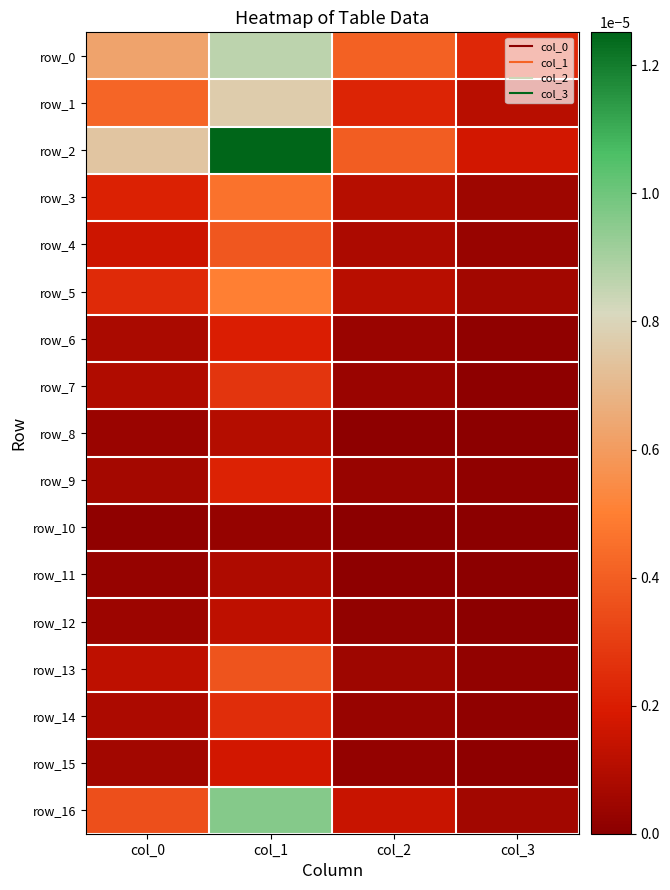

The row_7 series shows 0.0 at col_1. True or false?

True